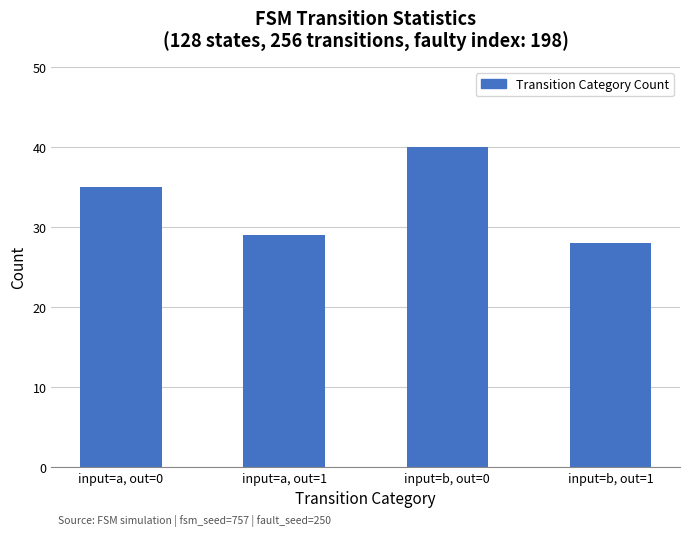

List the labels in order of value, largest first.

input=b, out=0, input=a, out=0, input=a, out=1, input=b, out=1